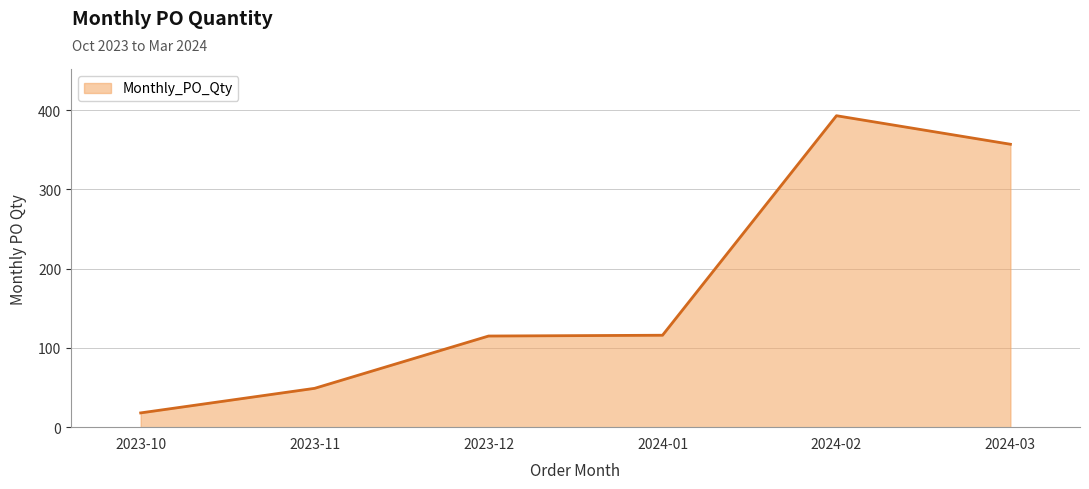

Between 2024-03 and 2023-10, which is larger?

2024-03